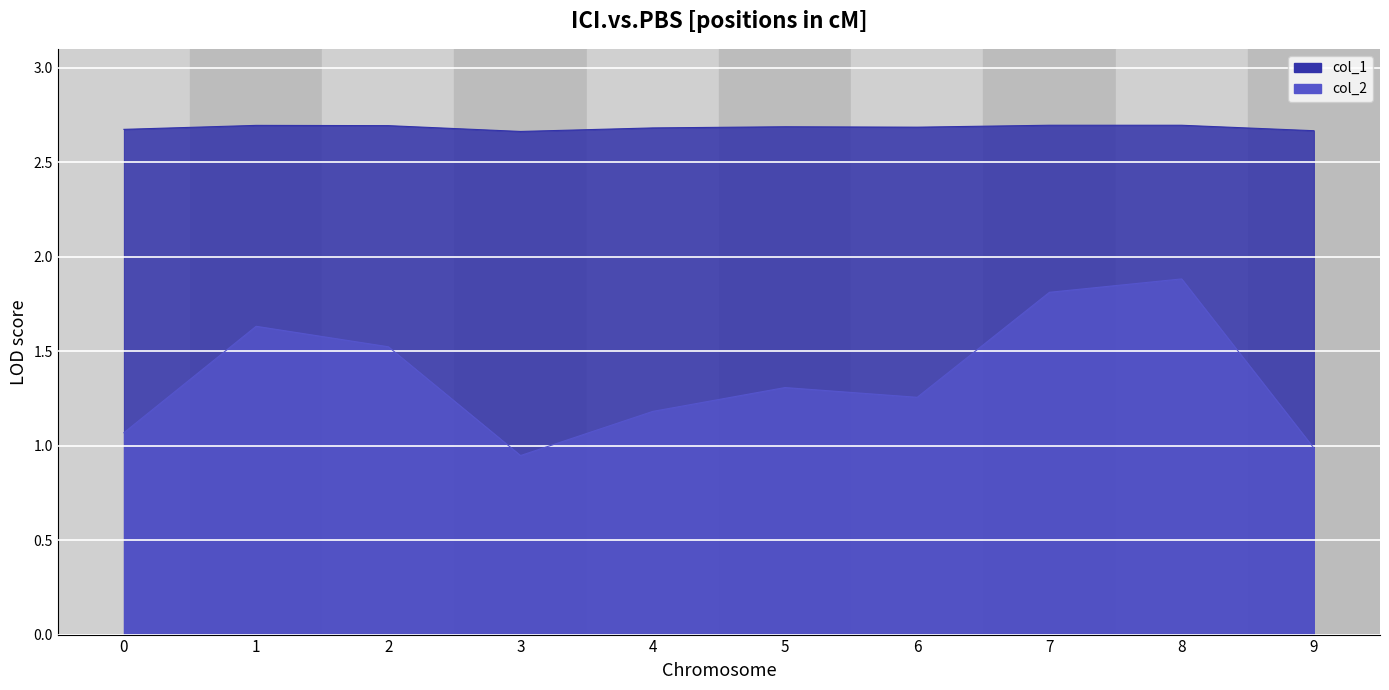

Rank the series at 4 from highest to lowest value.

col_1, col_2